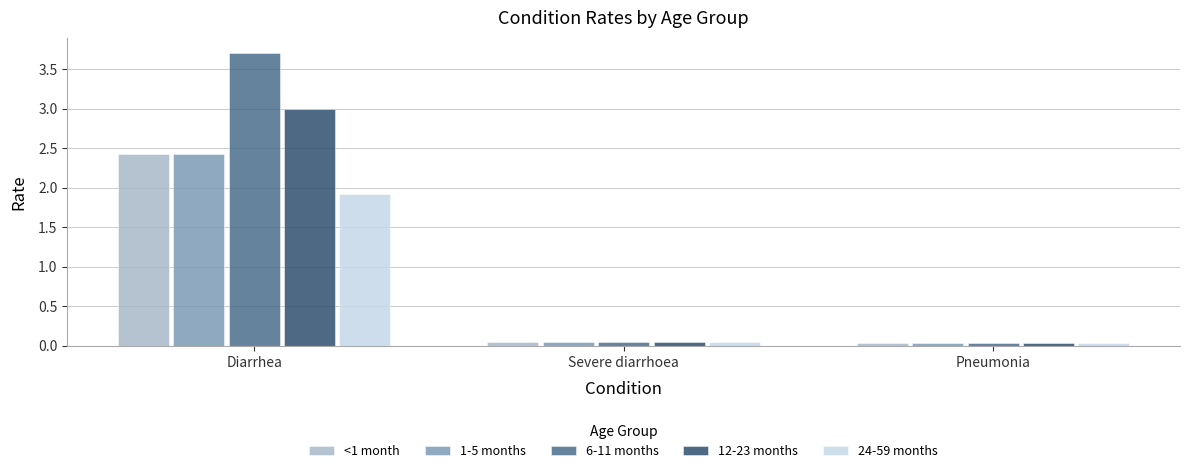

Is it true that 24-59 months equals 0.0 at Pneumonia?

True